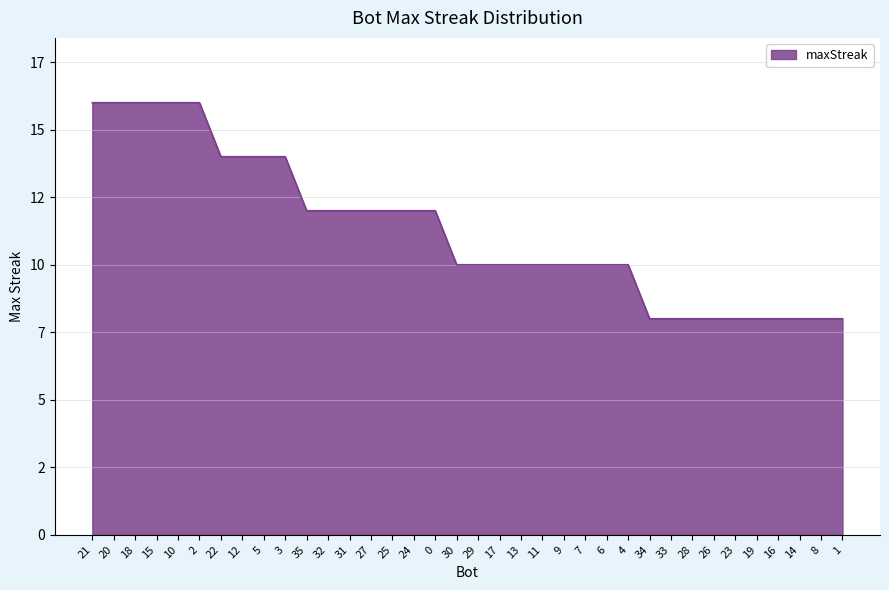

Does the chart have visible grid lines?

Yes